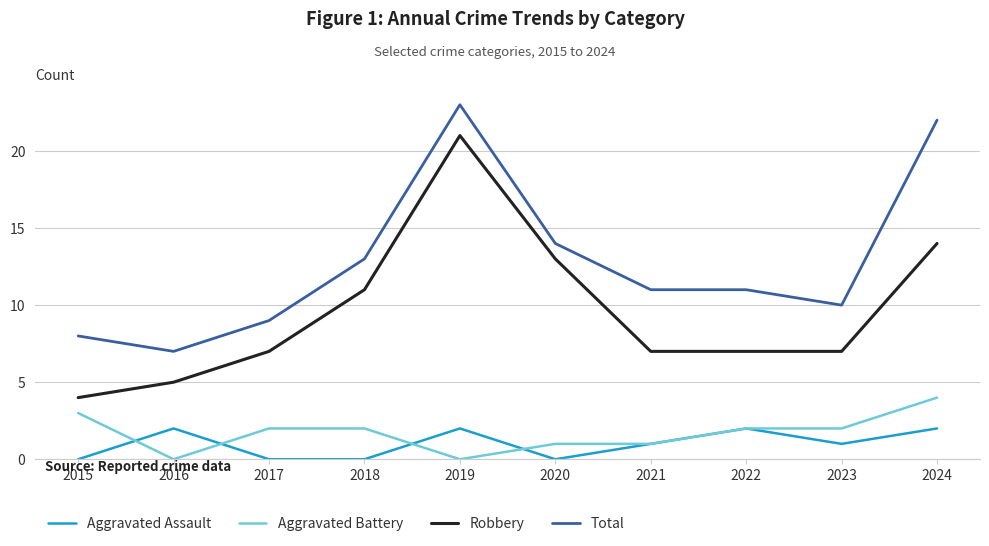

What is the difference between the second highest and minimum values in the Robbery series?

10